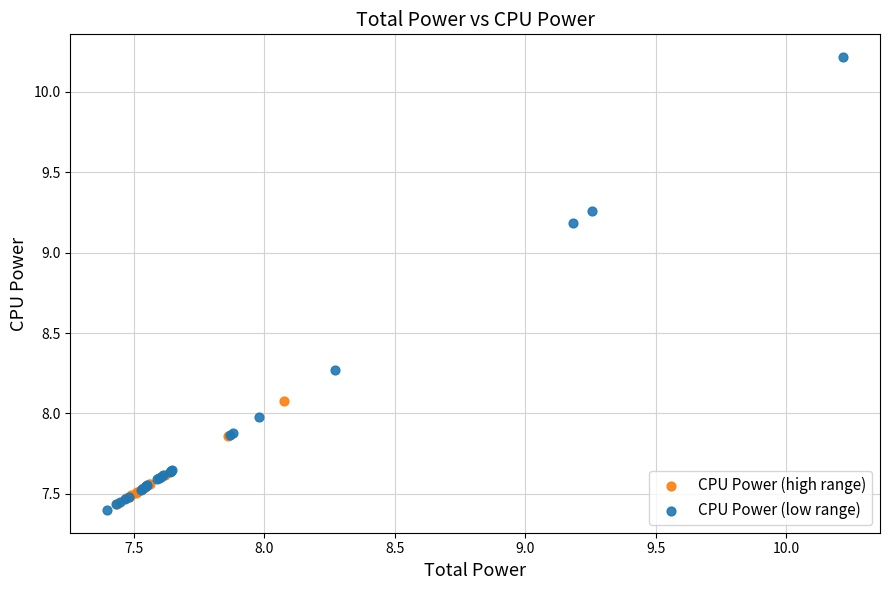

Which series has the largest Y range (max minus min)?

CPU Power (low range)